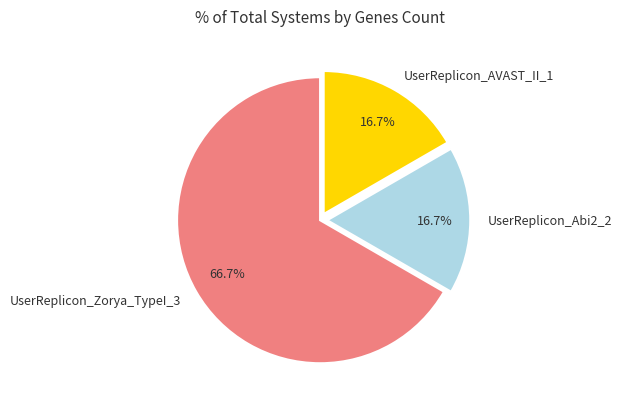

What portion of the pie excludes UserReplicon_Abi2_2?

83.3%